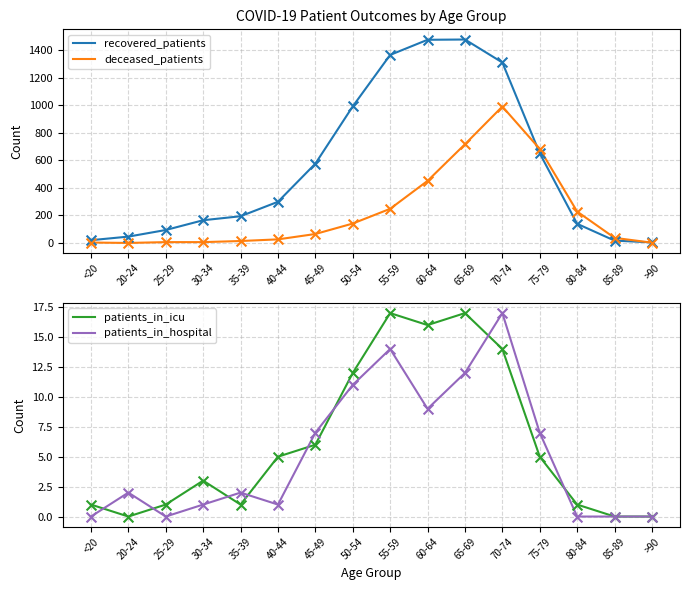

What is the total value across all series at 45-49?

654